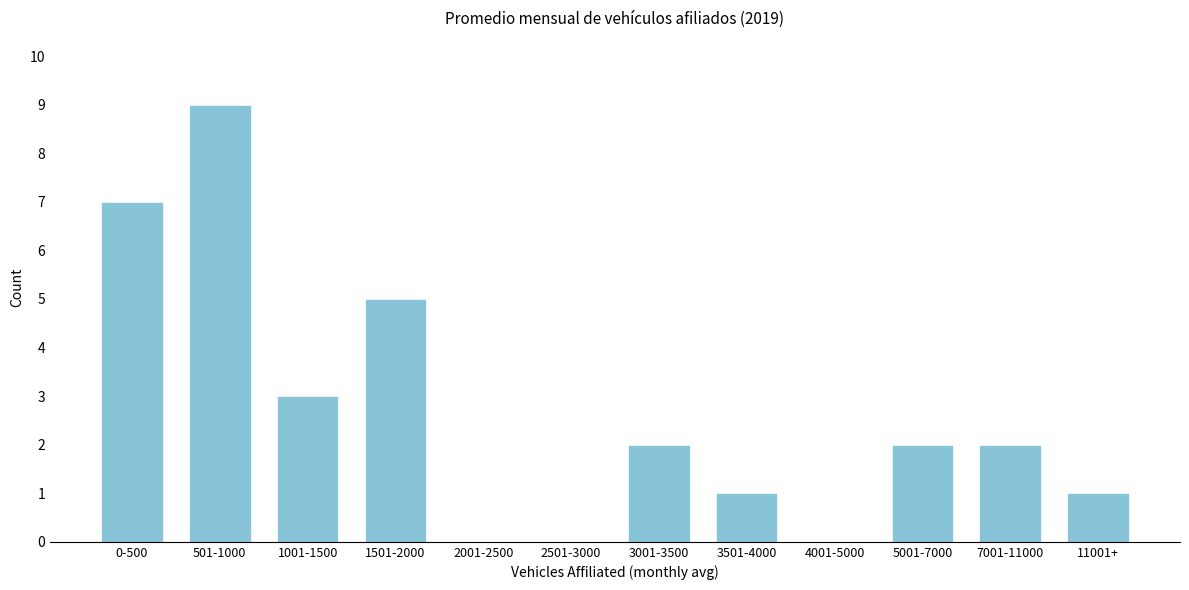

Reading left to right, transcribe all the data shown in this chart.

0-500=7	501-1000=9	1001-1500=3	1501-2000=5	2001-2500=0	2501-3000=0	3001-3500=2	3501-4000=1	4001-5000=0	5001-7000=2	7001-11000=2	11001+=1